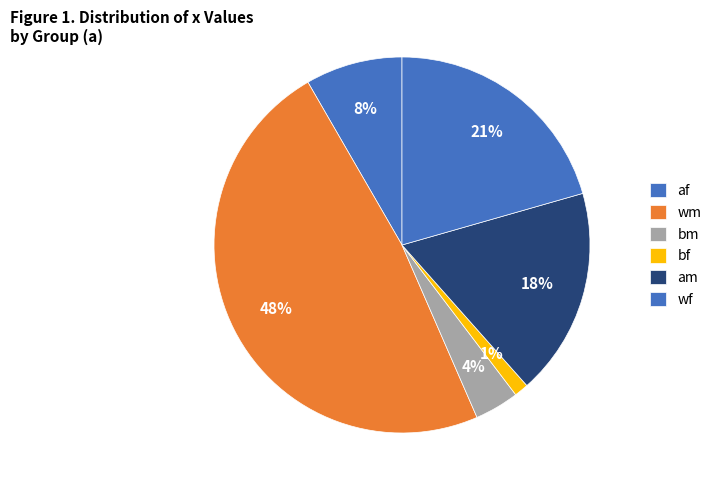

Does any single category account for the majority?

No